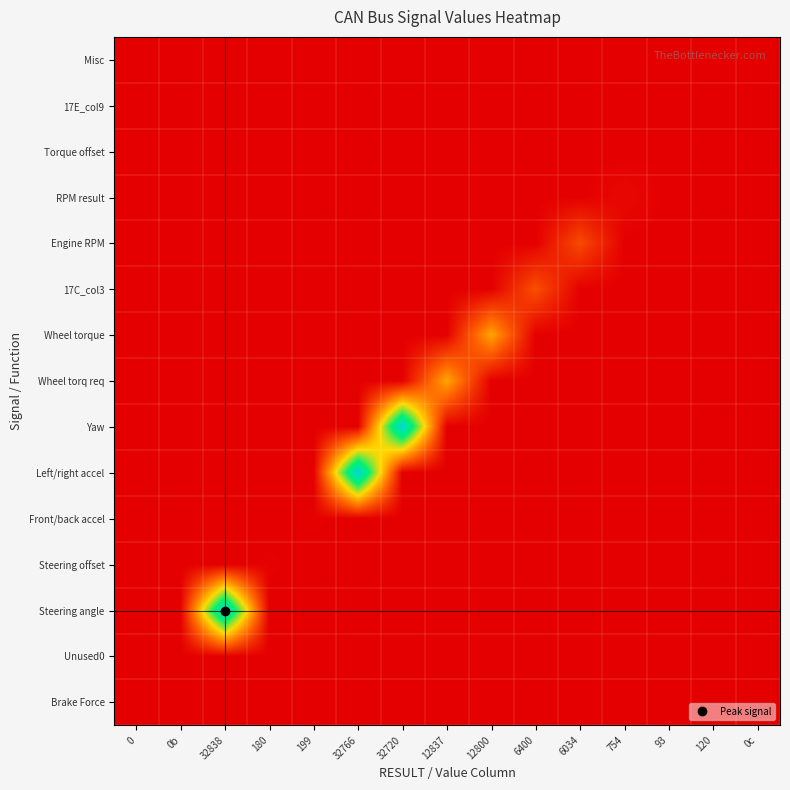

What is the greatest value displayed?

1.0